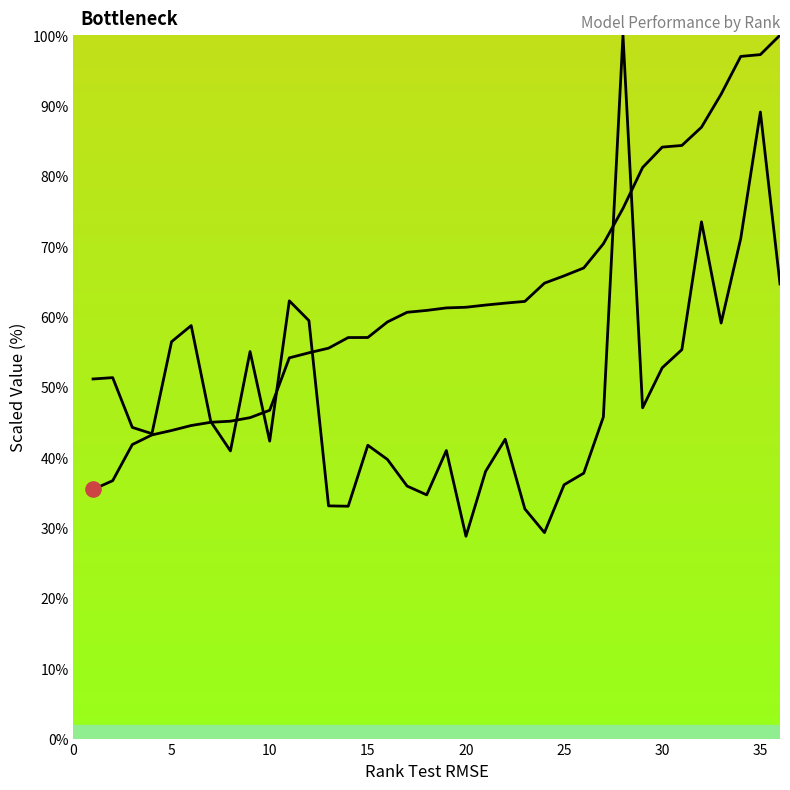

At how many categories does at least one series exceed 61?

19